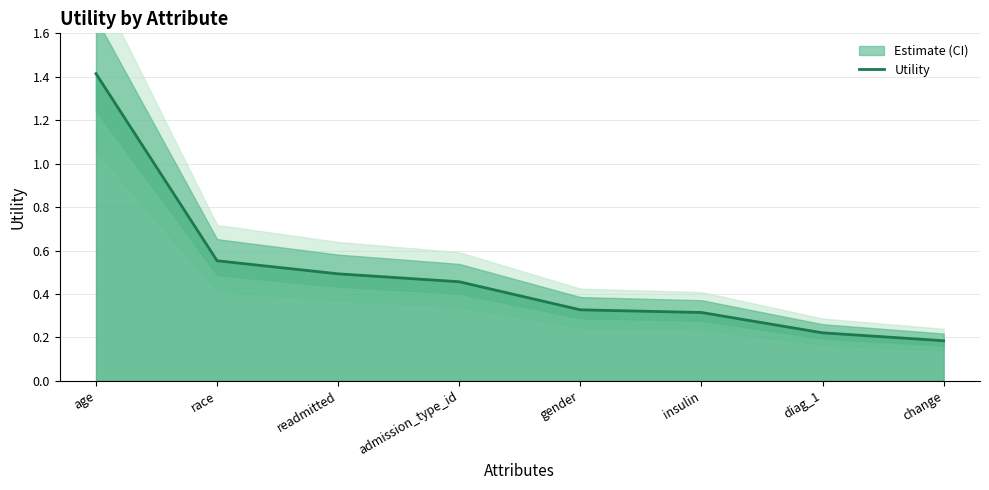

What is the greatest value displayed?

1.4